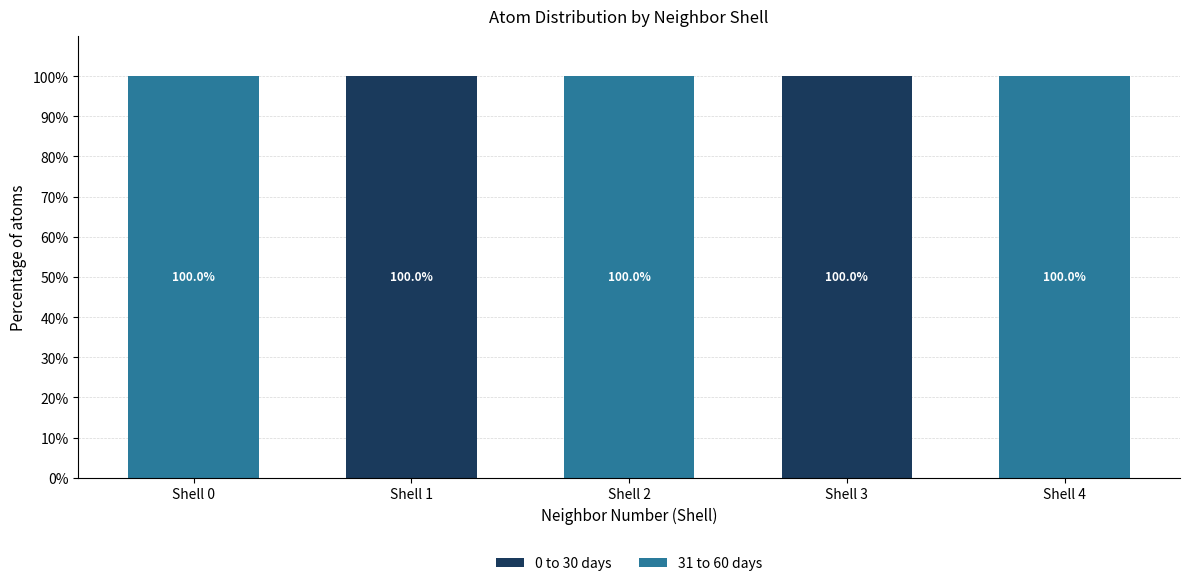

What is the total value across all series at Shell 1?

100